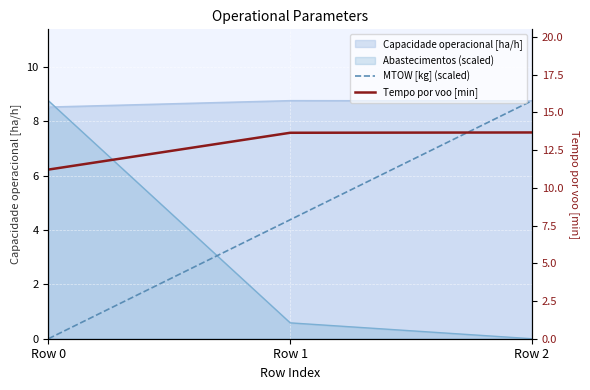

What is the sum of the Tempo por voo [min] values at Row 2 and Row 0?

24.9